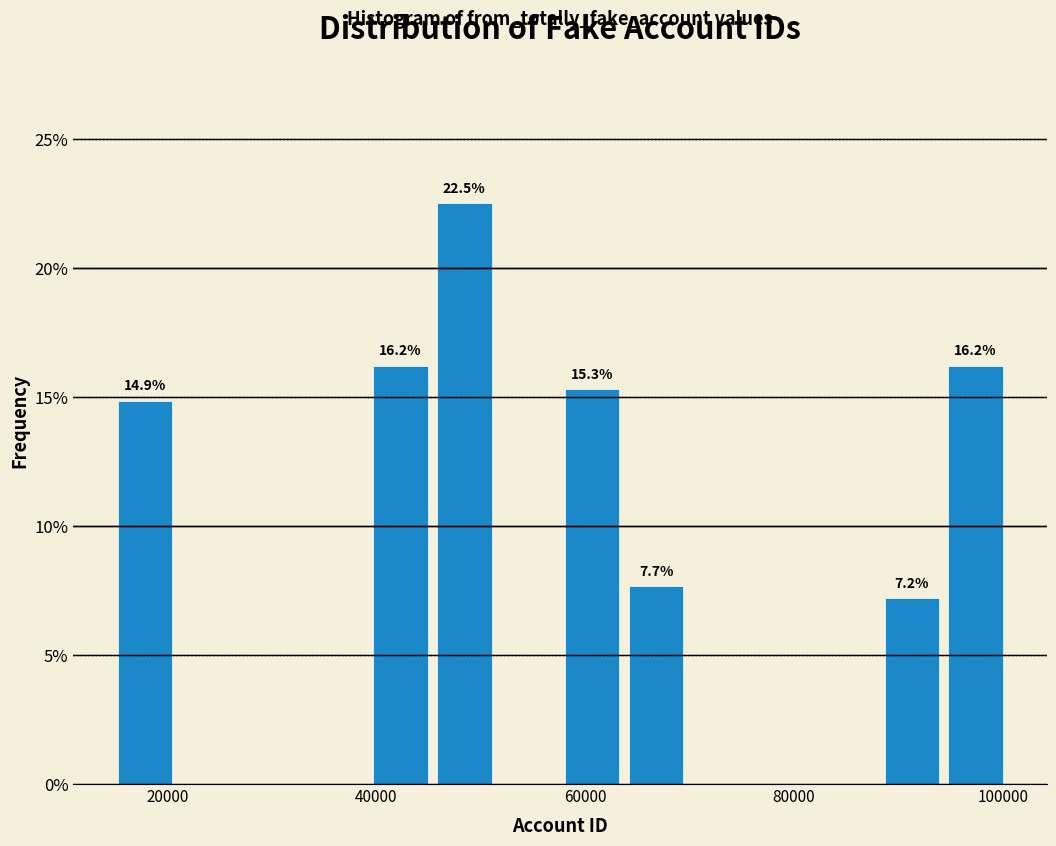

Around what value on the x-axis is the tallest bar? Give the approximate position of its centre, as read against the axis.

48000